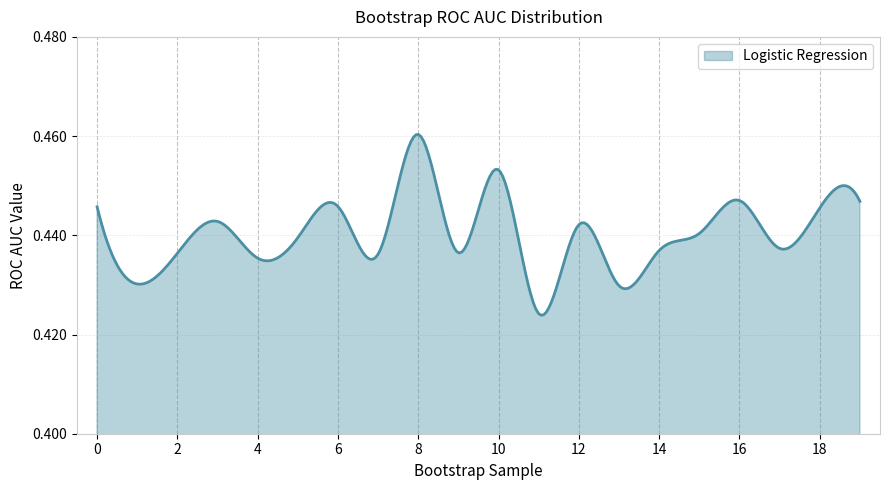

What is the minimum value shown in the chart?

0.4